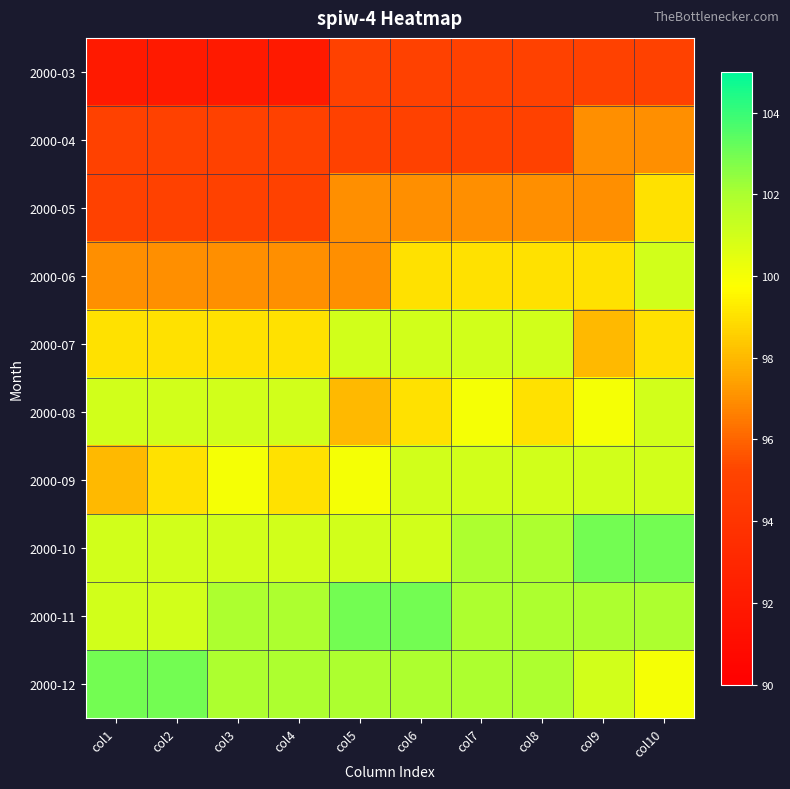

Between col5 and col9, which series saw the biggest shift?

2000-07